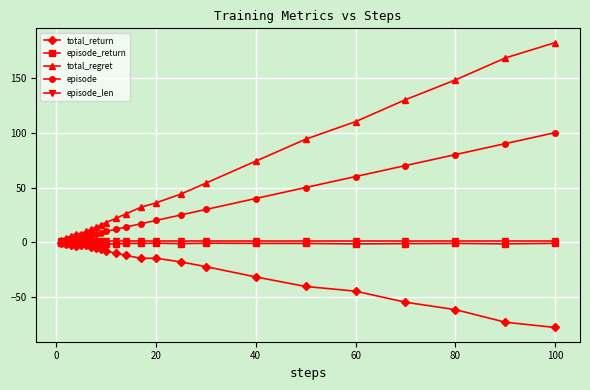

What is the maximum value shown in the chart?

182.0